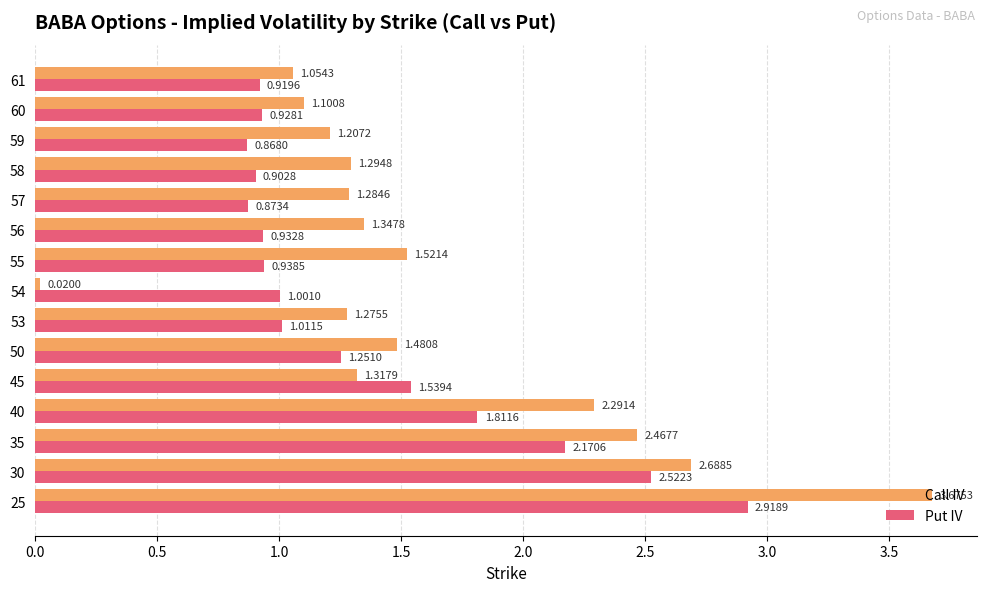

What is the total value across all series at 59?

2.1